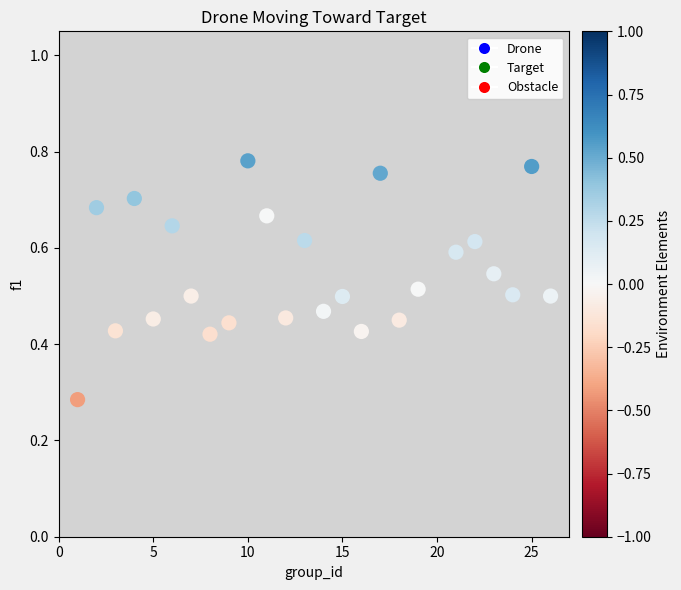

What is the range of X values (max minus min)?

25.0